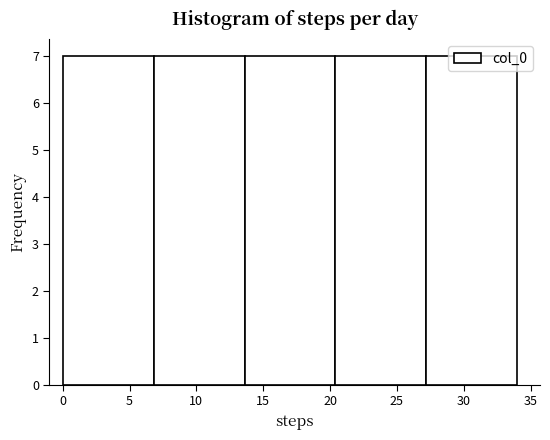

Reading left to right, list every bar in this chart as the range it spans on the x-axis followed by its height. Neither the bar edges nor the heights are printed on the chart, so give them approximately, as read against the axes.

0.0 to 6.8: 7
6.8 to 13.6: 7
13.6 to 20.4: 7
20.4 to 27.2: 7
27.2 to 34.0: 7